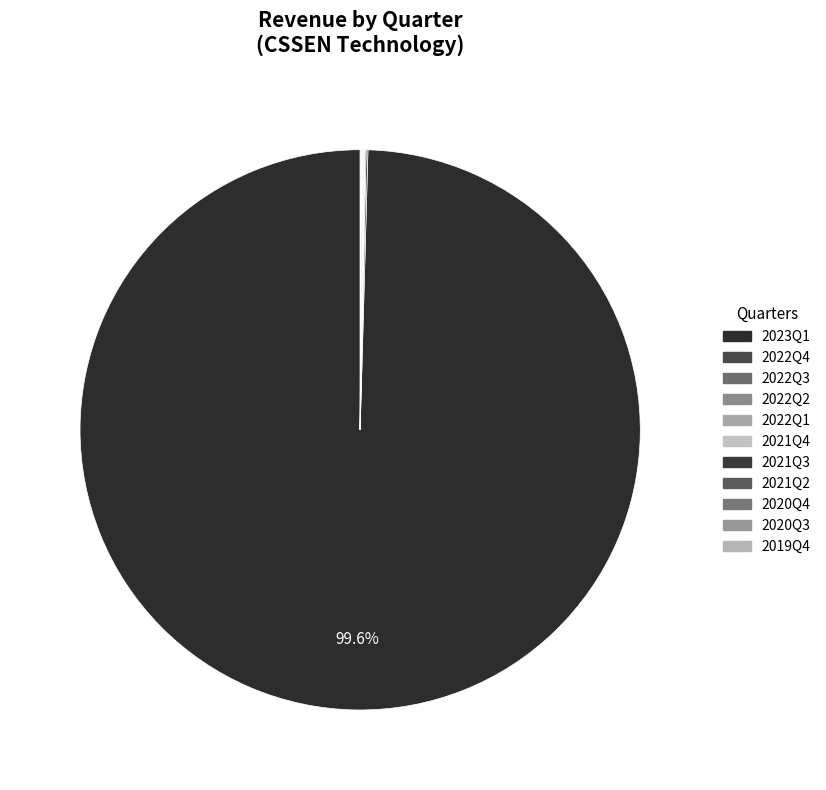

How many slices are in this pie chart?

11